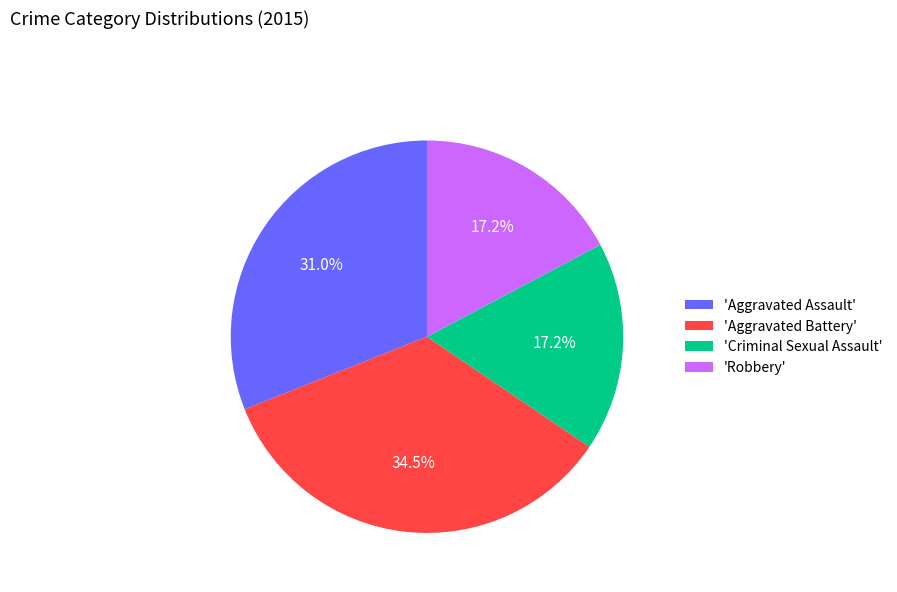

How many segments does this pie chart have?

4